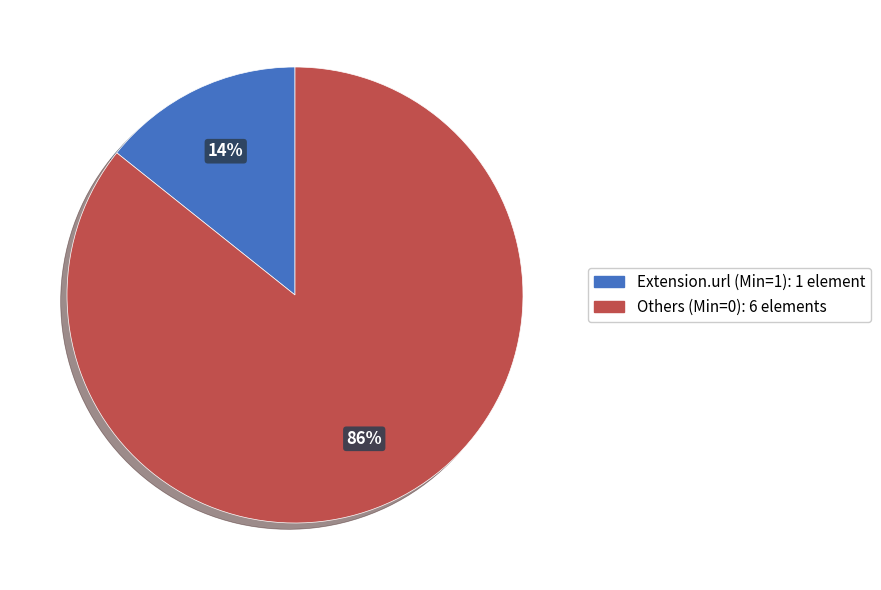

Does any single category account for the majority?

Yes